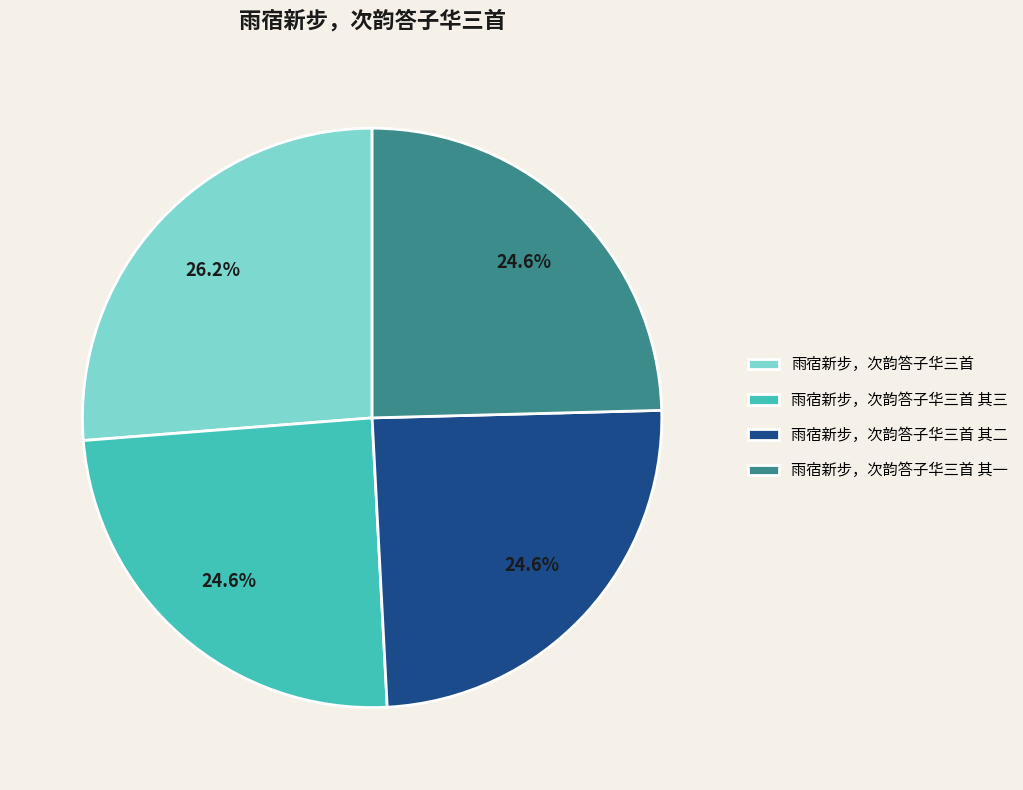

Which has a higher value, 雨宿新步，次韵答子华三首 or 雨宿新步，次韵答子华三首 其一?

雨宿新步，次韵答子华三首